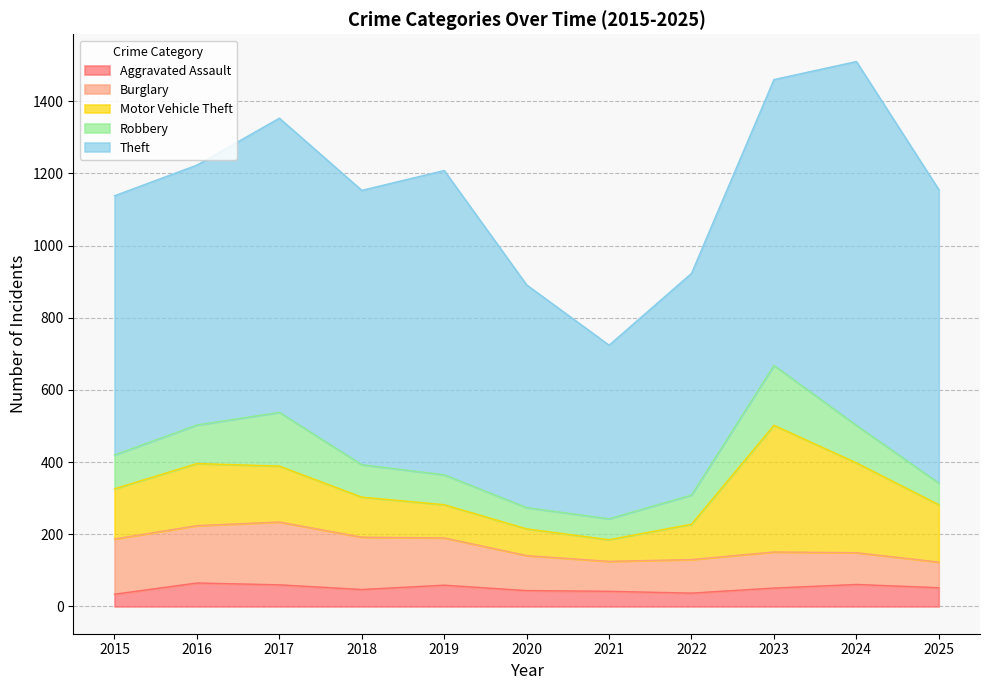

Reading left to right, transcribe all the data shown in this chart.

Aggravated Assault: 34	65	60	47	59	44	42	37	51	61	52
Burglary: 153	159	174	145	131	97	83	93	100	88	71
Motor Vehicle Theft: 139	172	155	111	92	74	60	98	351	249	159
Robbery: 94	107	149	90	83	59	58	81	166	104	60
Theft: 718	720	815	760	843	617	481	614	792	1008	813